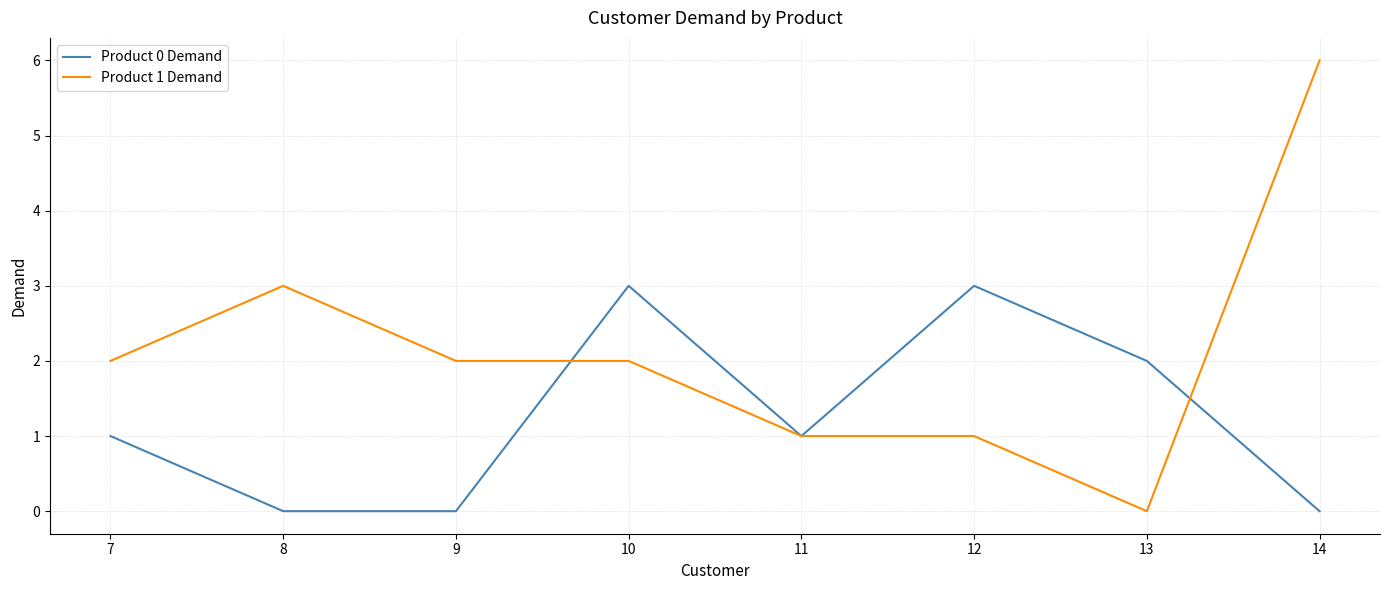

The Product 1 Demand series shows 1 at 12. True or false?

True